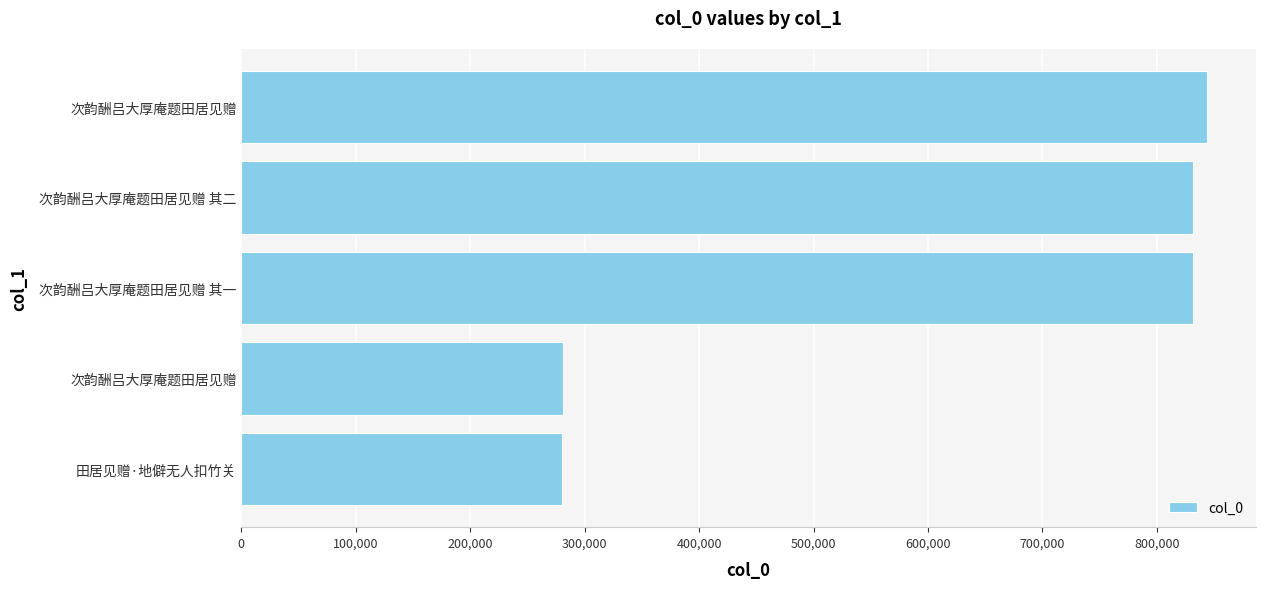

Are the bars horizontal?

Yes